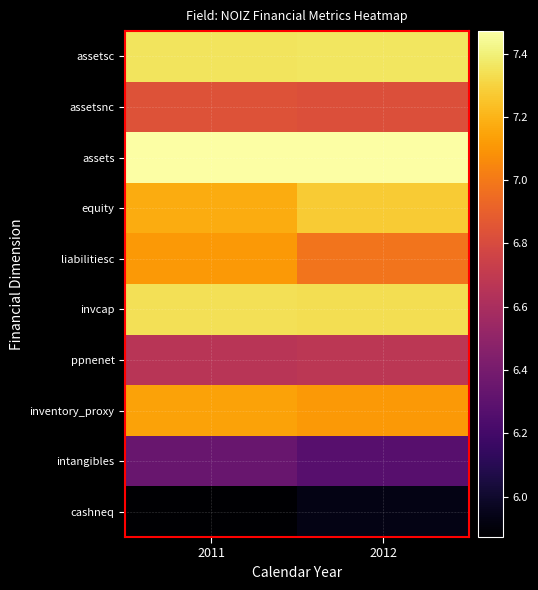

What is the total value across all series at 2011?

69.3